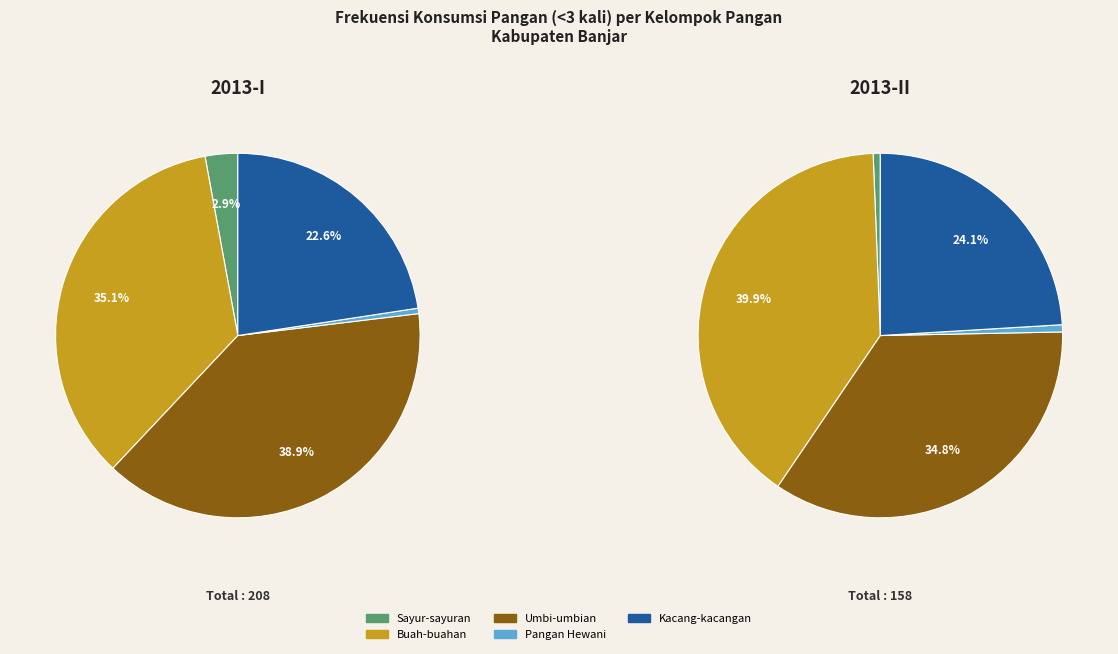

Does any single category account for the majority?

No